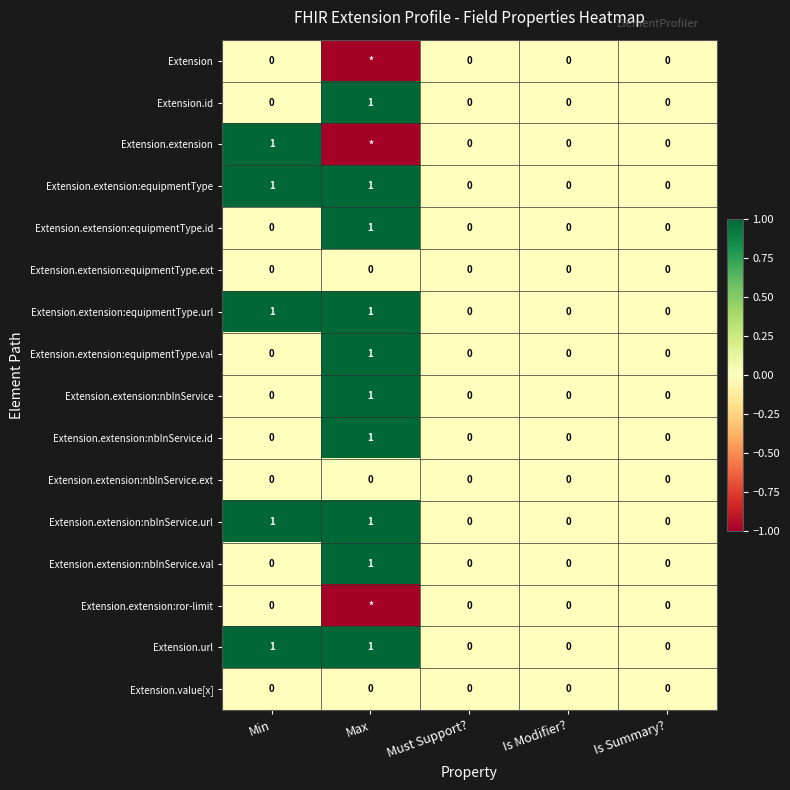

How many values in the Extension.extension:equipmentType.url series exceed 0?

2